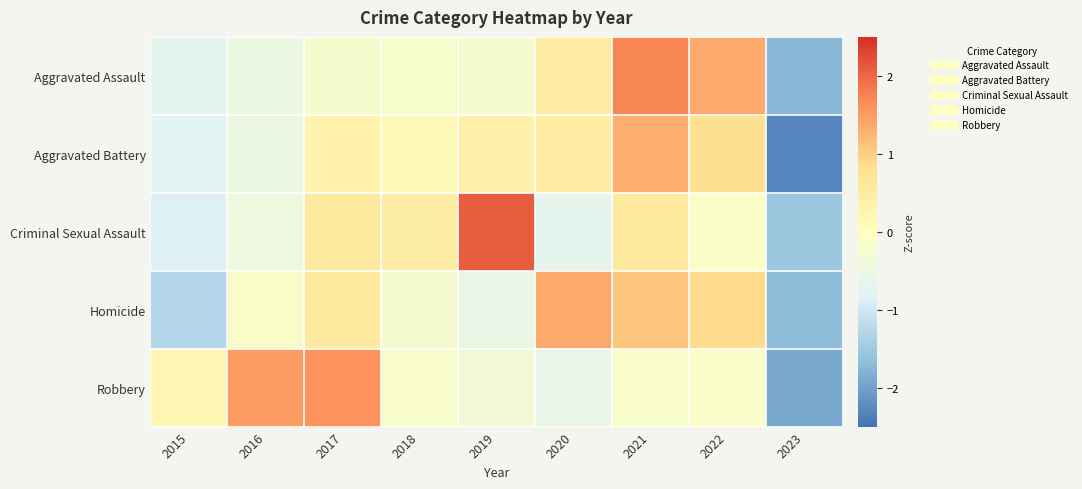

List the series in order of their peak value, lowest first.

Aggravated Battery, Homicide, Robbery, Aggravated Assault, Criminal Sexual Assault